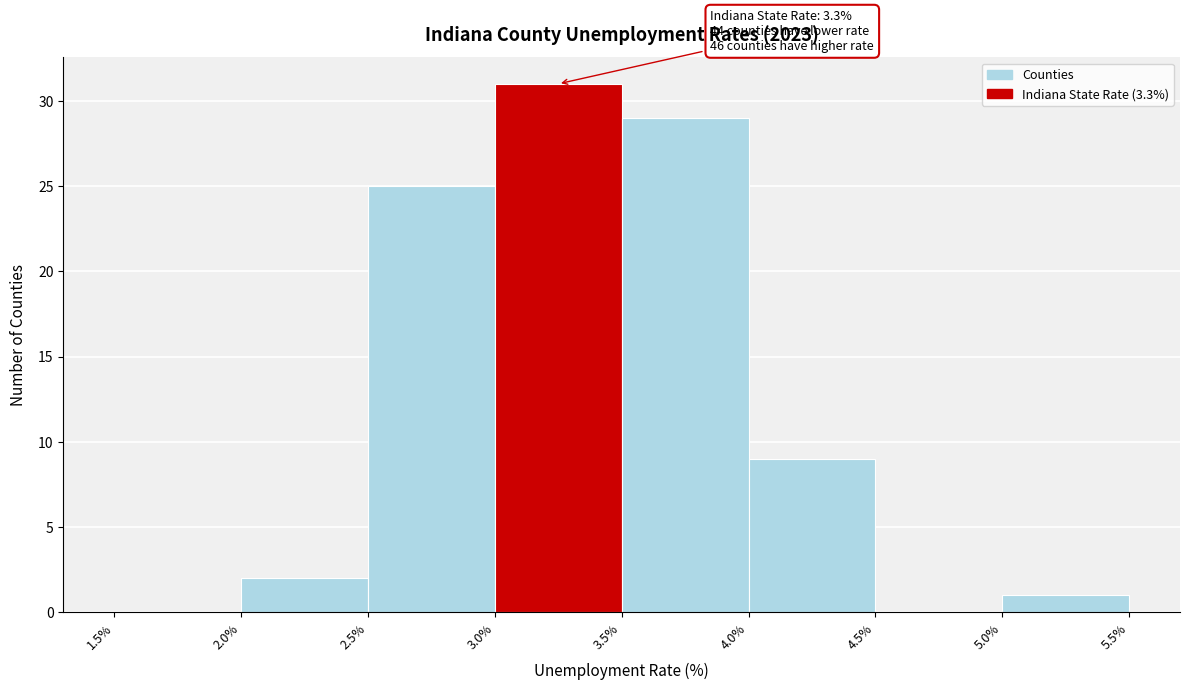

Over which range of the x-axis is the bar tallest?

3.0% to 3.5%